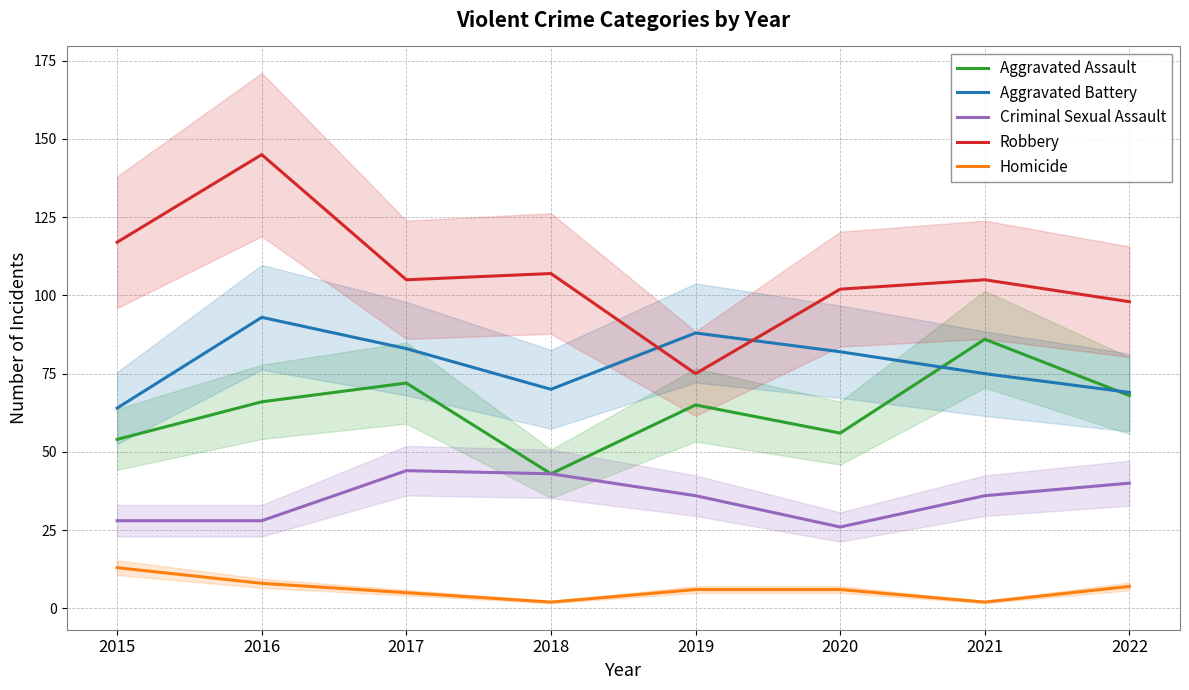

Rank the categories by Criminal Sexual Assault value from highest to lowest.

2017, 2018, 2022, 2019, 2021, 2015, 2016, 2020